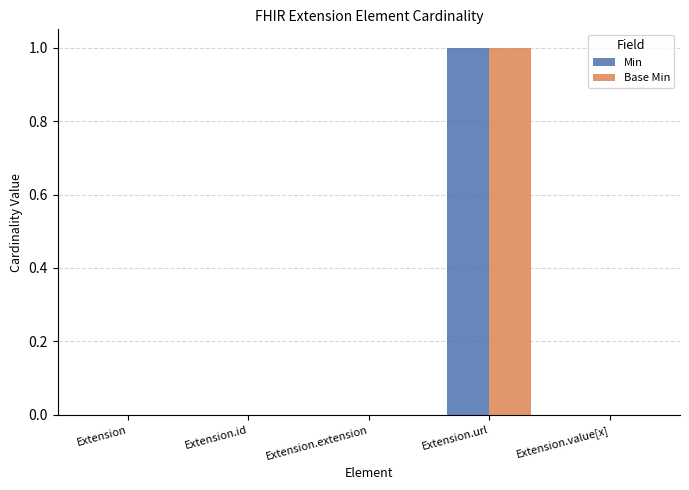

Is it true that Min equals 0 at Extension.value[x]?

True